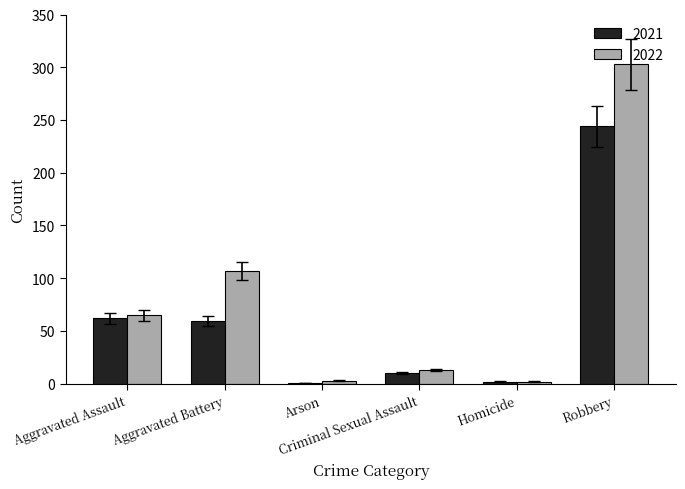

Which series has the largest total across all categories?

2022